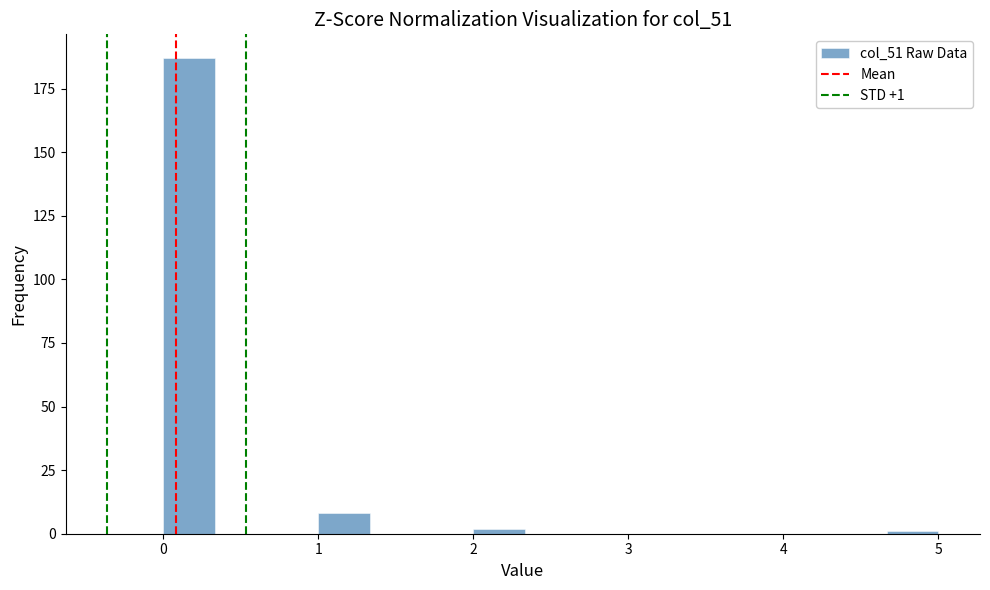

Read against the x-axis, roughly where is the centre of the tallest bar?

0.2